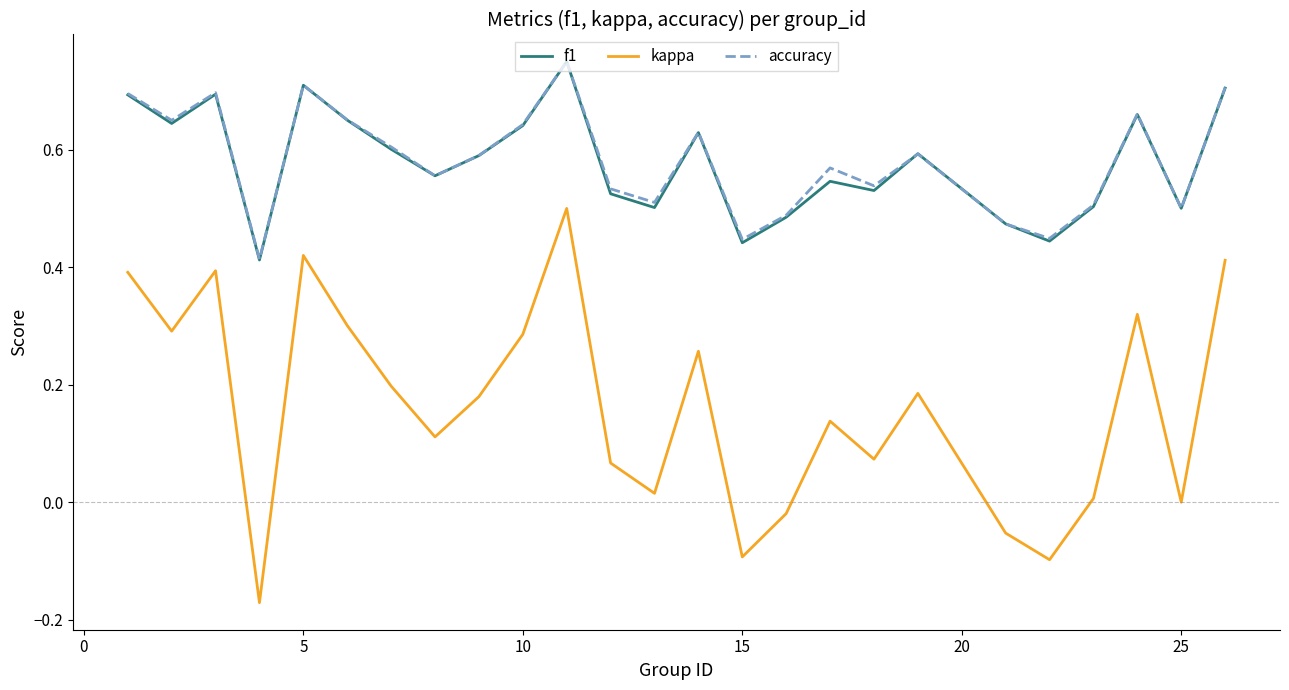

True or false: f1 and kappa intersect in this chart.

False